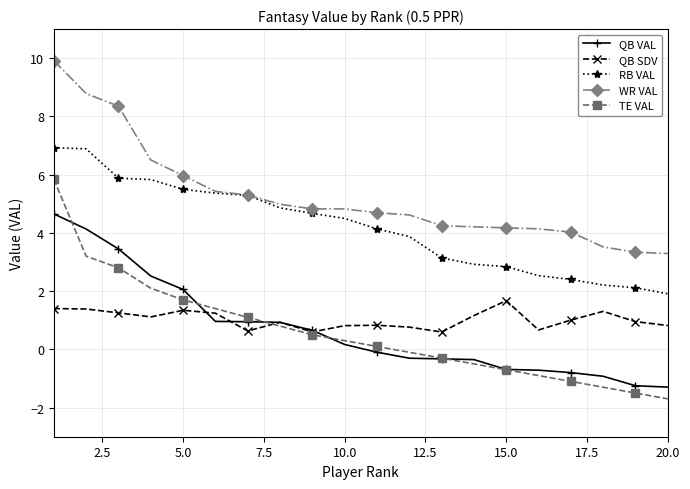

Which series has the largest total across all categories?

WR VAL